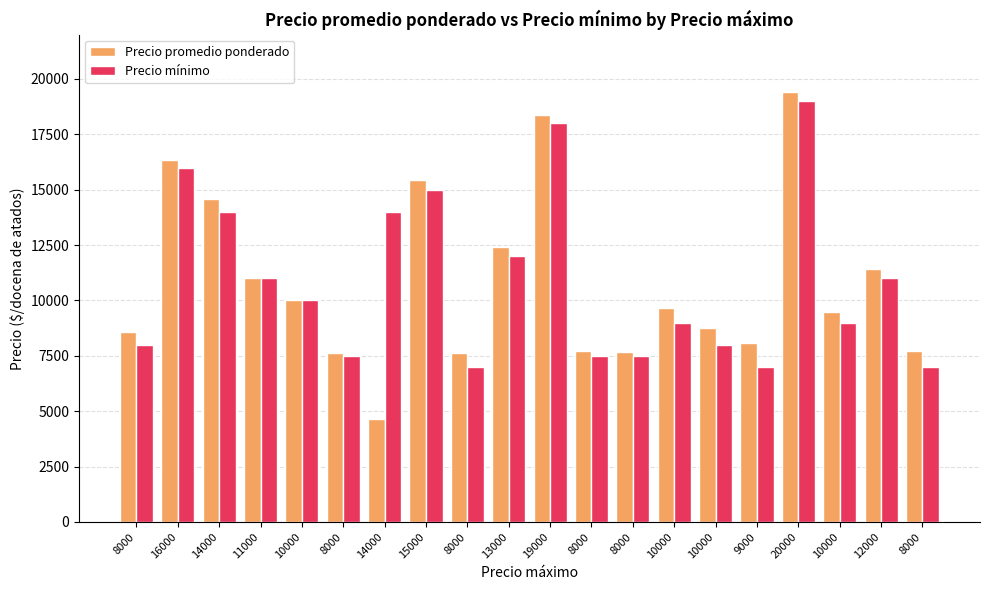

Reading left to right, list all the values displayed in this chart.

Precio promedio ponderado: 8557	16357	14577	11000	10000	7648	4667	15448	7625	12400	18368	7721	7680	9643	8774	8086	19407	9471	11421	7714
Precio mínimo: 8000	16000	14000	11000	10000	7500	14000	15000	7000	12000	18000	7500	7500	9000	8000	7000	19000	9000	11000	7000